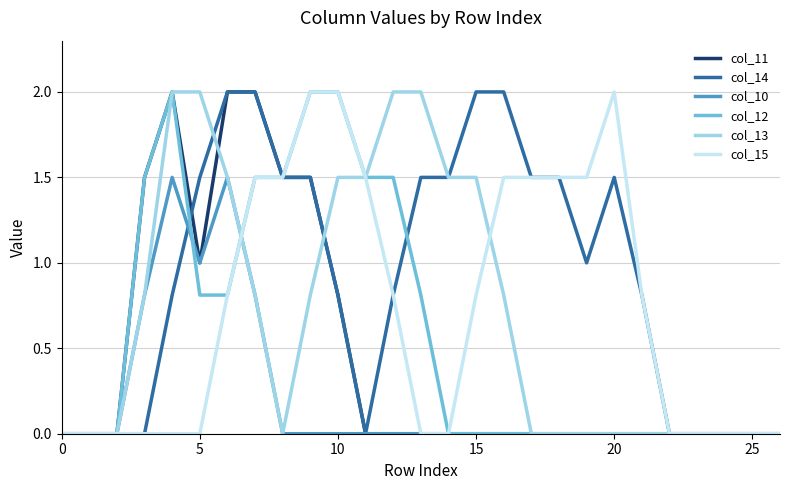

Which series has the largest total across all categories?

col_14